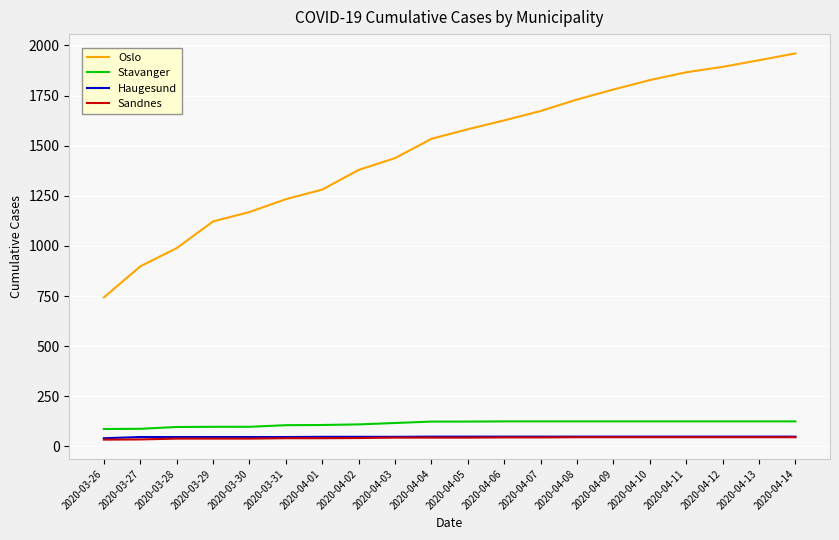

What is the spread (max minus min) of values at 2020-04-05?

1538